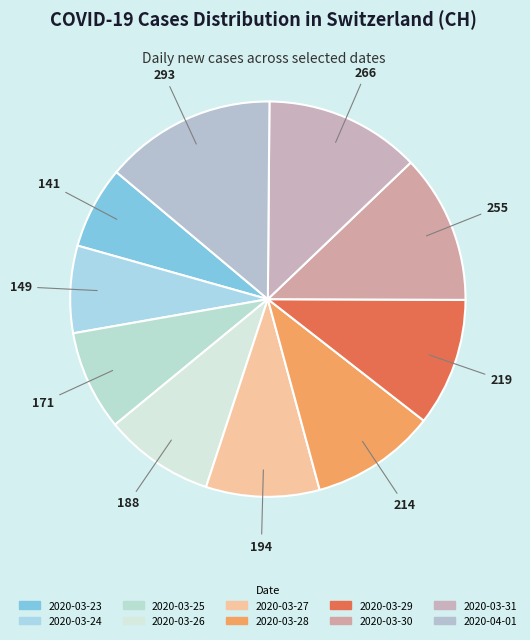

Rank the categories by value from highest to lowest.

2020-04-01, 2020-03-31, 2020-03-30, 2020-03-29, 2020-03-28, 2020-03-27, 2020-03-26, 2020-03-25, 2020-03-24, 2020-03-23